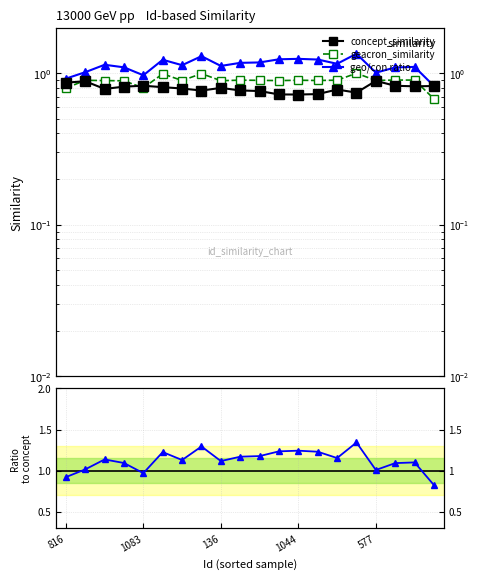

What are all the series names shown in the legend?

concept_similarity, geacron_similarity, geo/con ratio